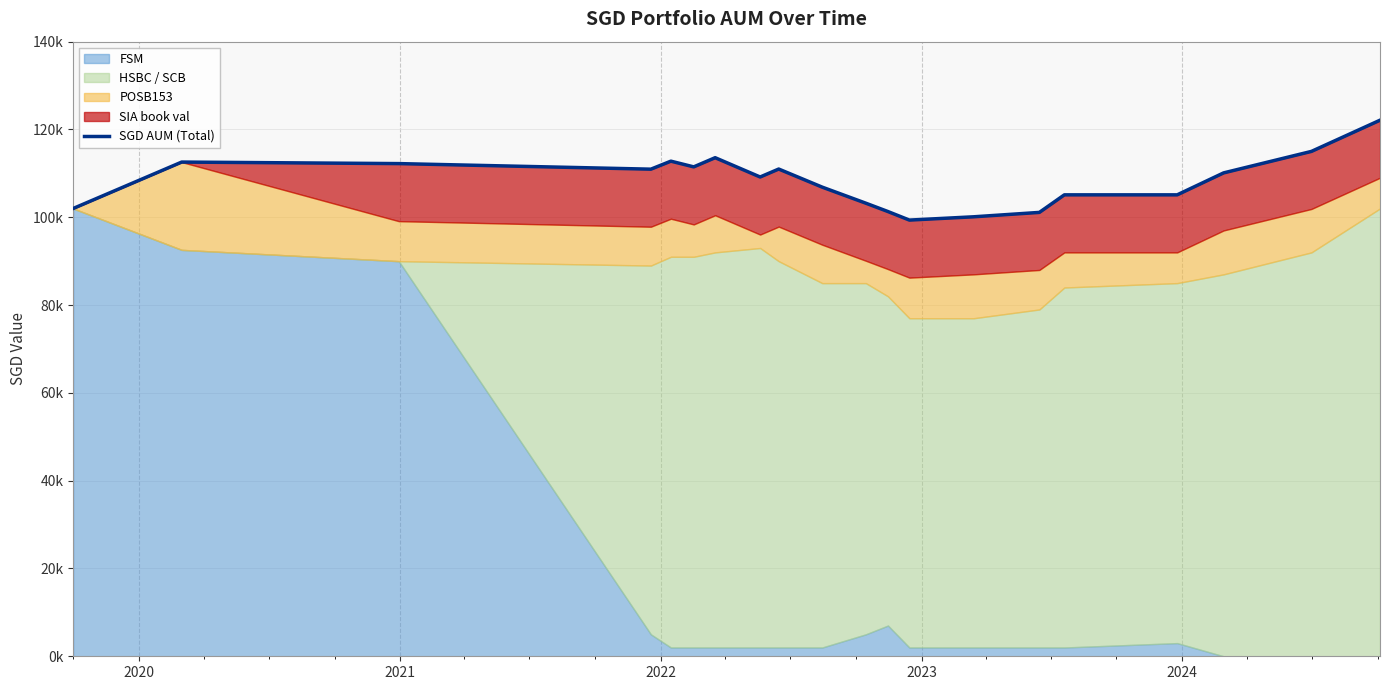

What is the value of the 3rd point from the left?

112225.5